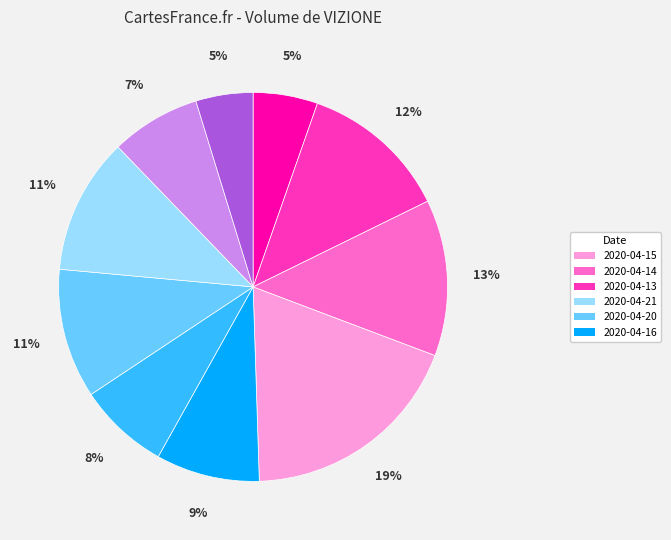

To the nearest percent, what is the average slice percentage?

10%